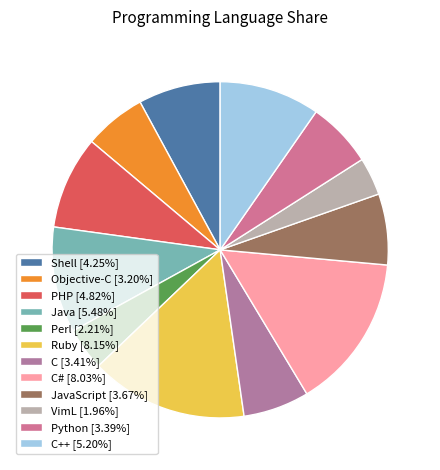

Does any single category account for the majority?

No